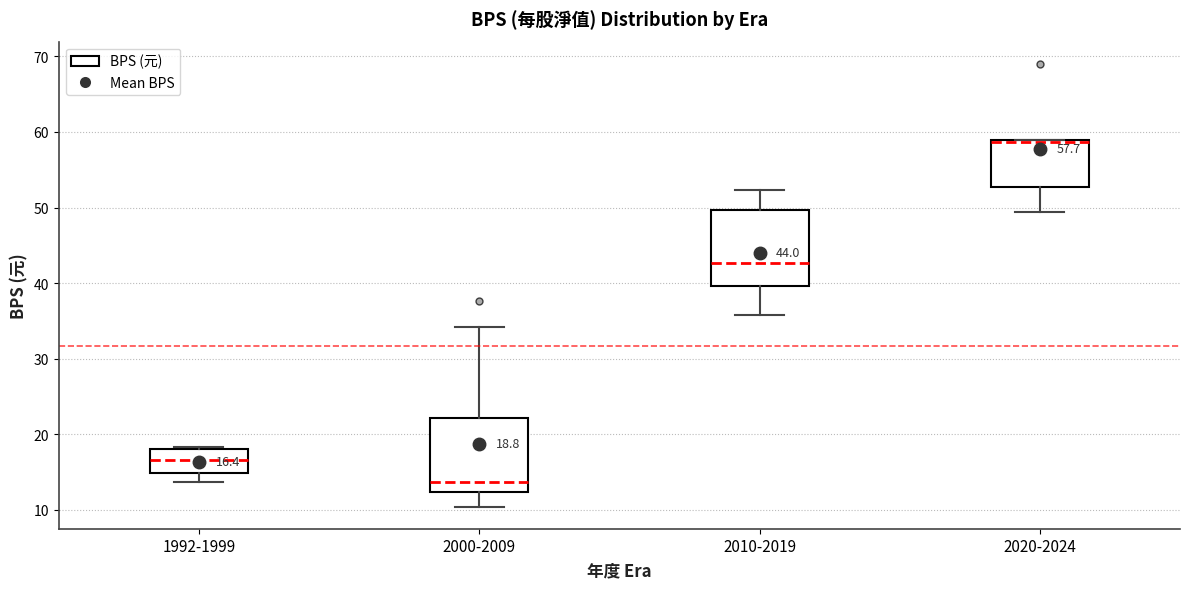

Which box has the lowest median line?

2000-2009